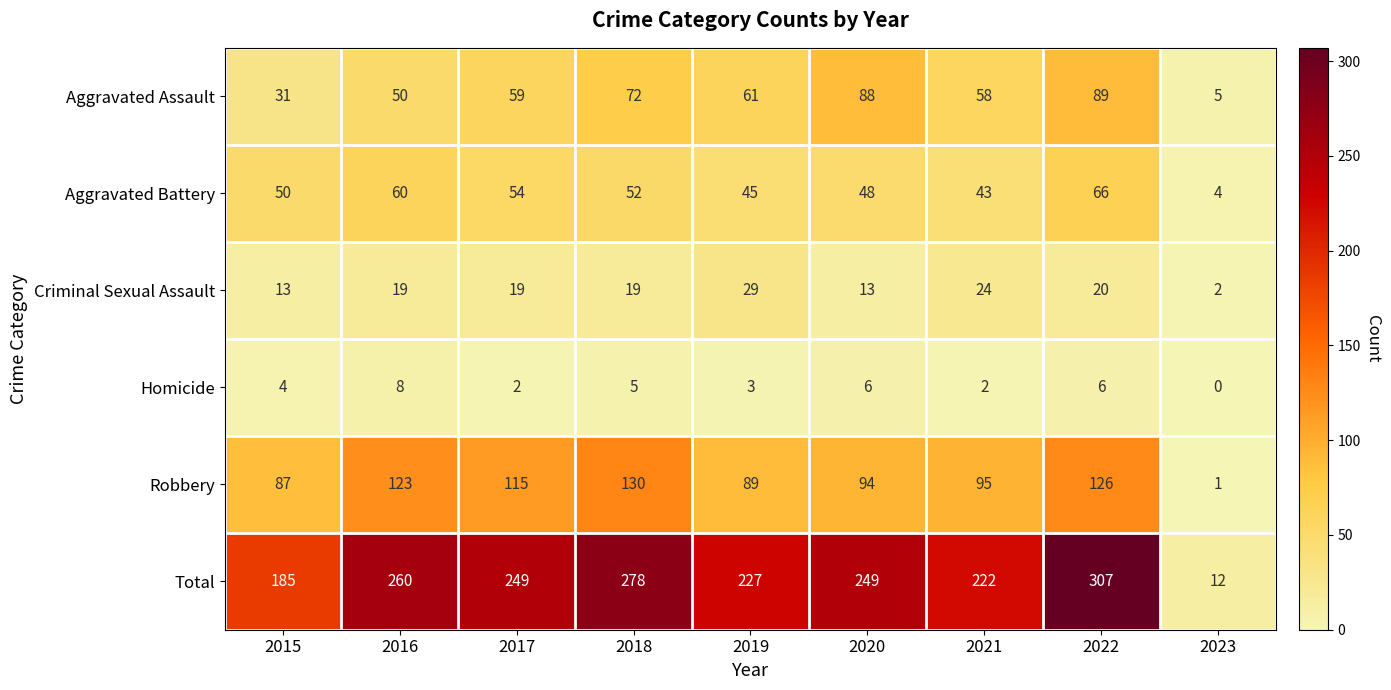

How many values in the Robbery series are below 95?

4